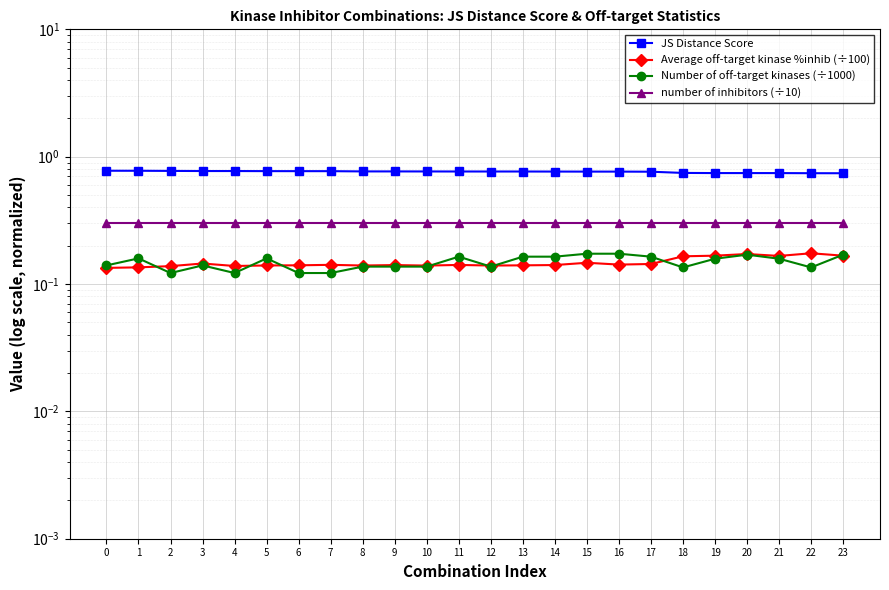

What are all the series names shown in the legend?

JS Distance Score, Average off-target kinase %inhib (÷100), Number of off-target kinases (÷1000), number of inhibitors (÷10)